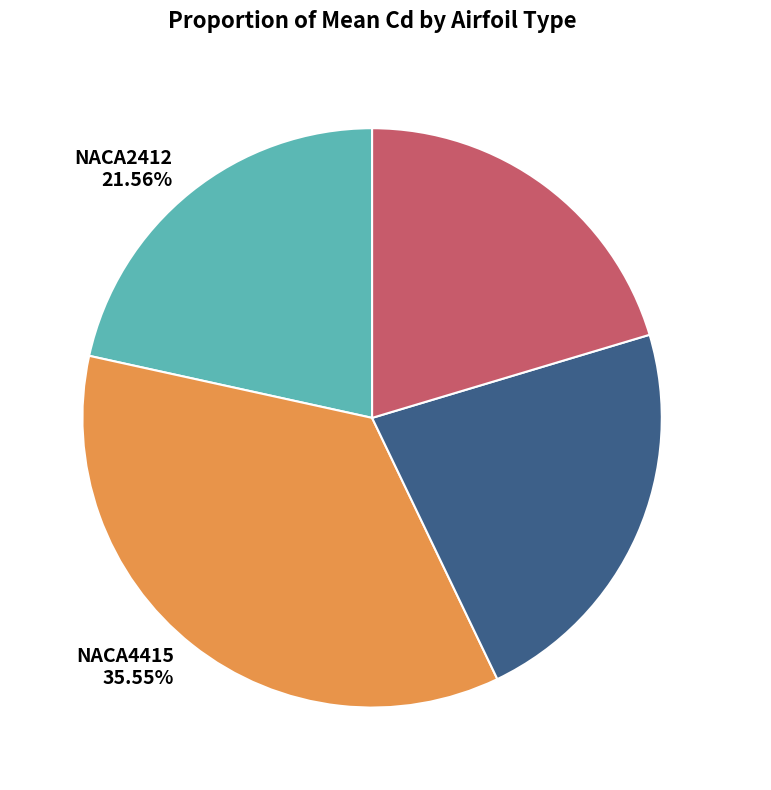

How much of the chart is everything except NACA0012?

79.6%